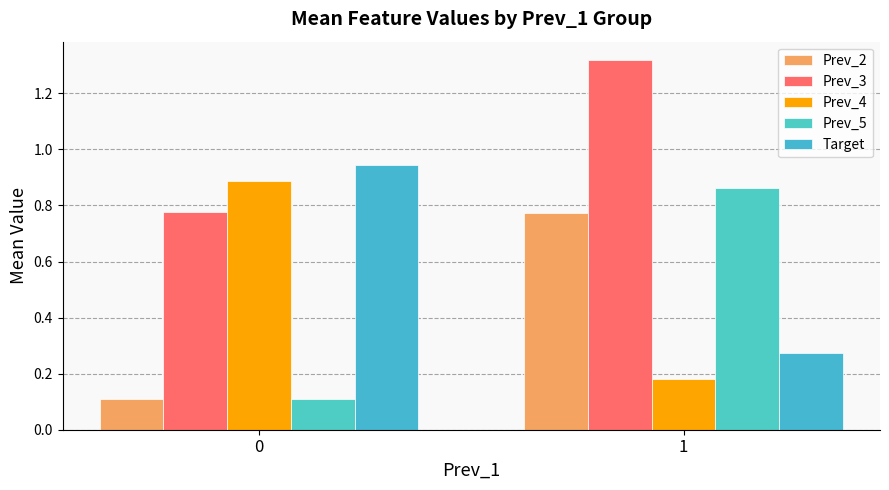

What is the approximate value of Prev_2 at 0?

0.1